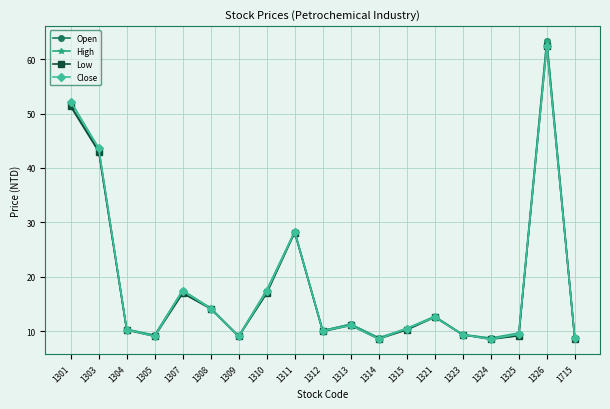

What is the smallest value displayed?

8.6